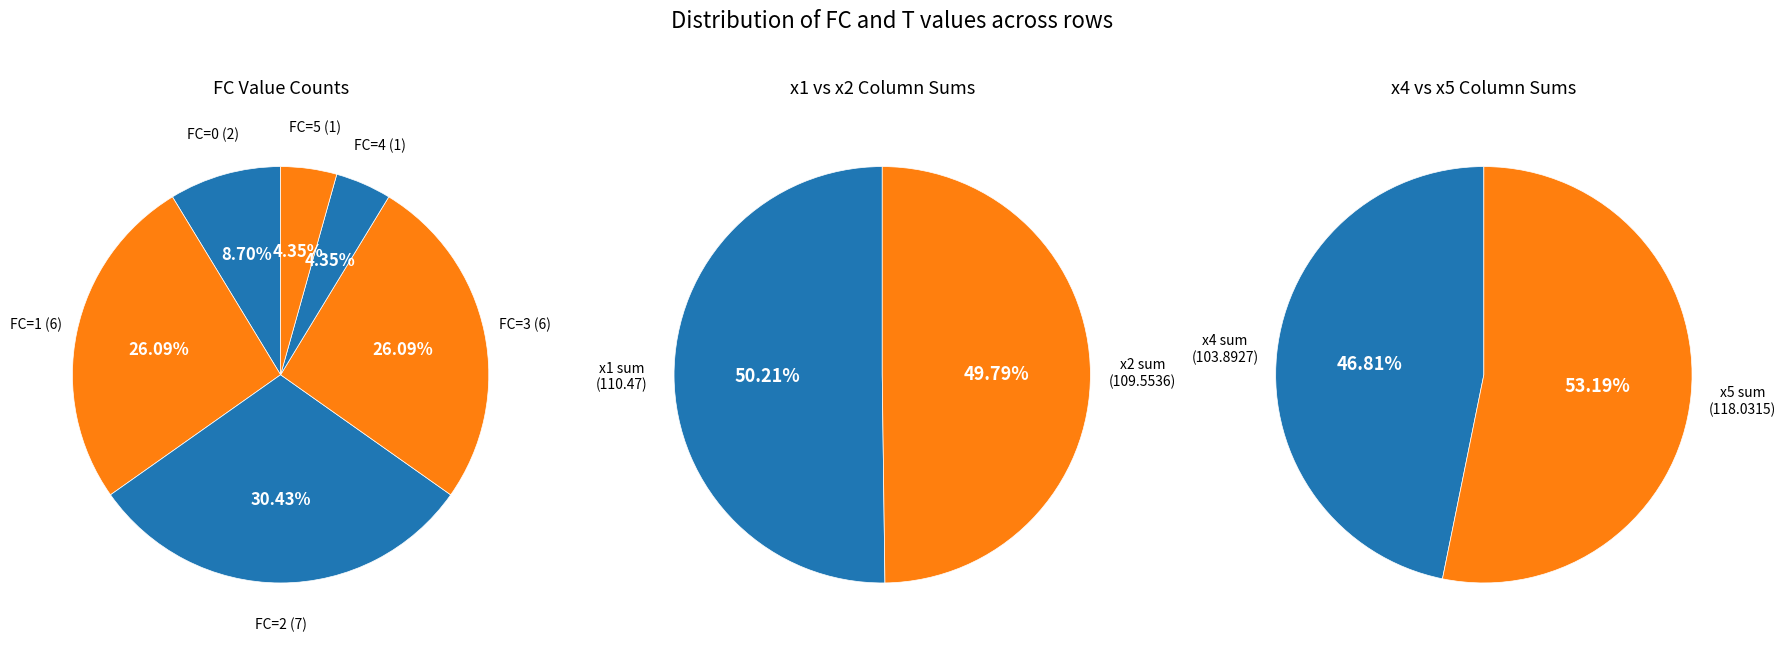

What is the change in value from FC_0 to FC_2?

+5